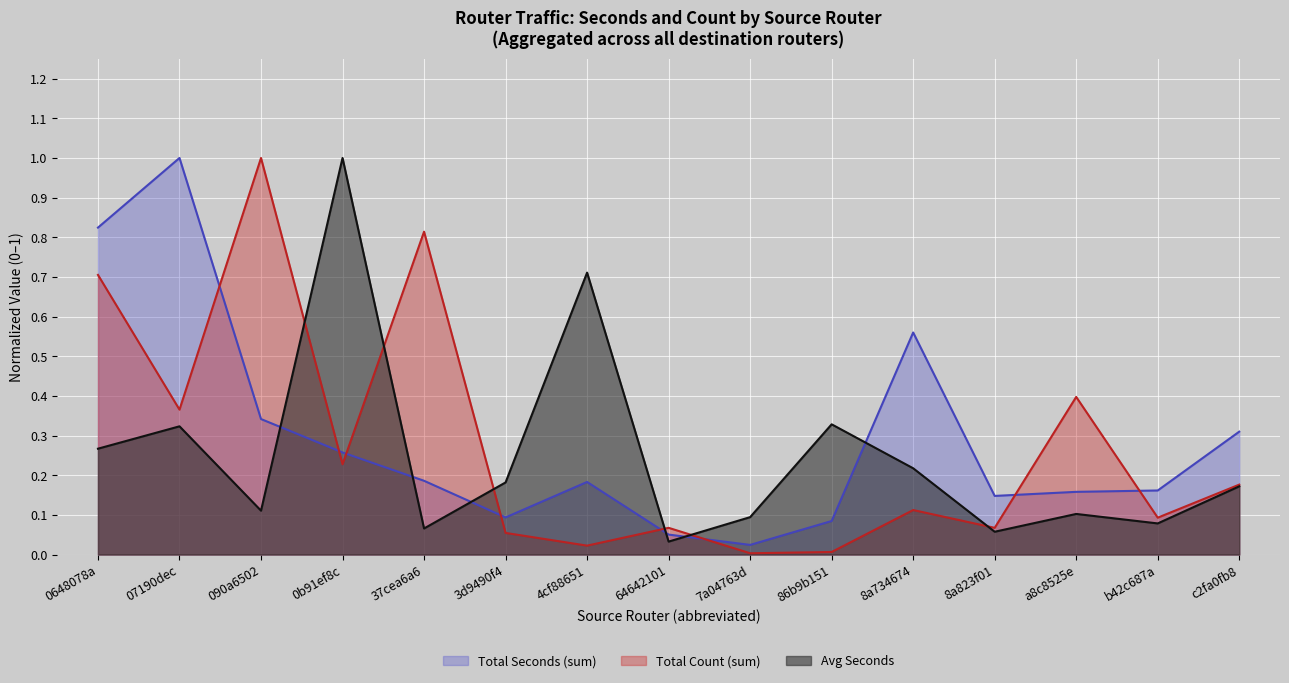

At which category does Total Seconds (sum) reach its first local valley?

3d9490f4